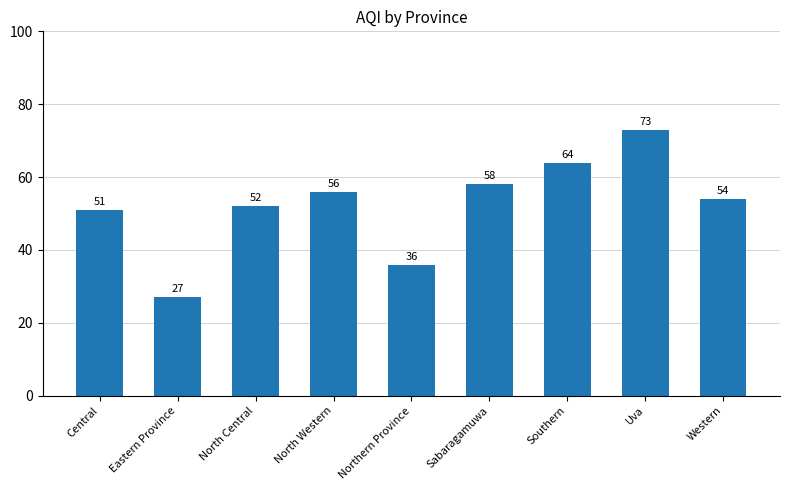

What is the minimum value shown in the chart?

27